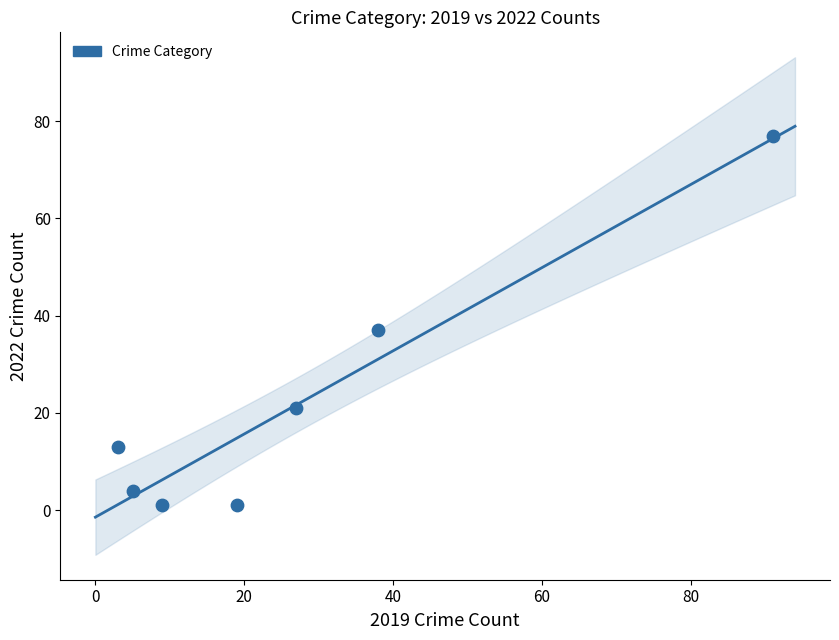

What is the average X value?

27